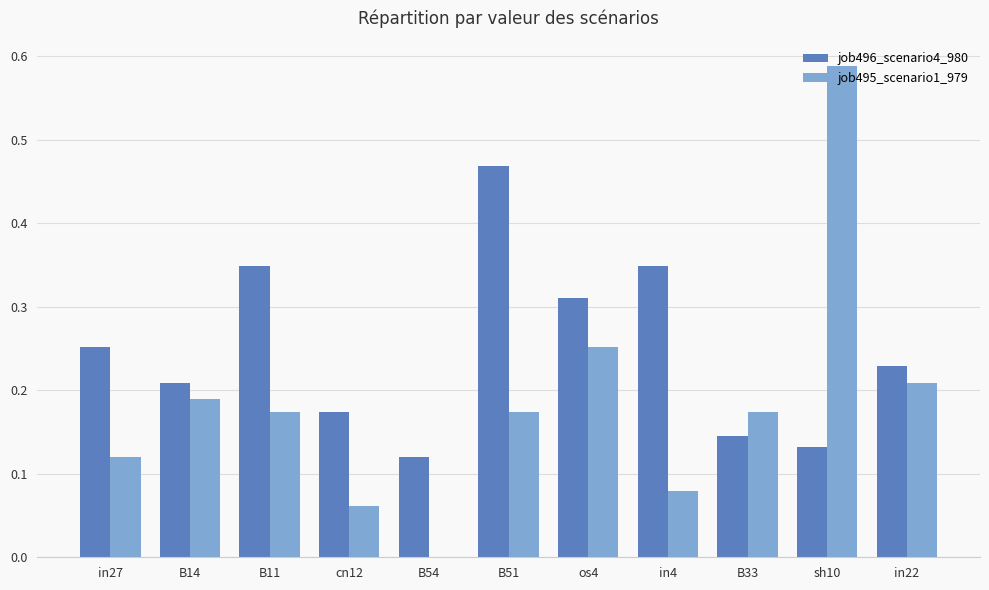

Which label corresponds to the largest value in the chart?

sh10